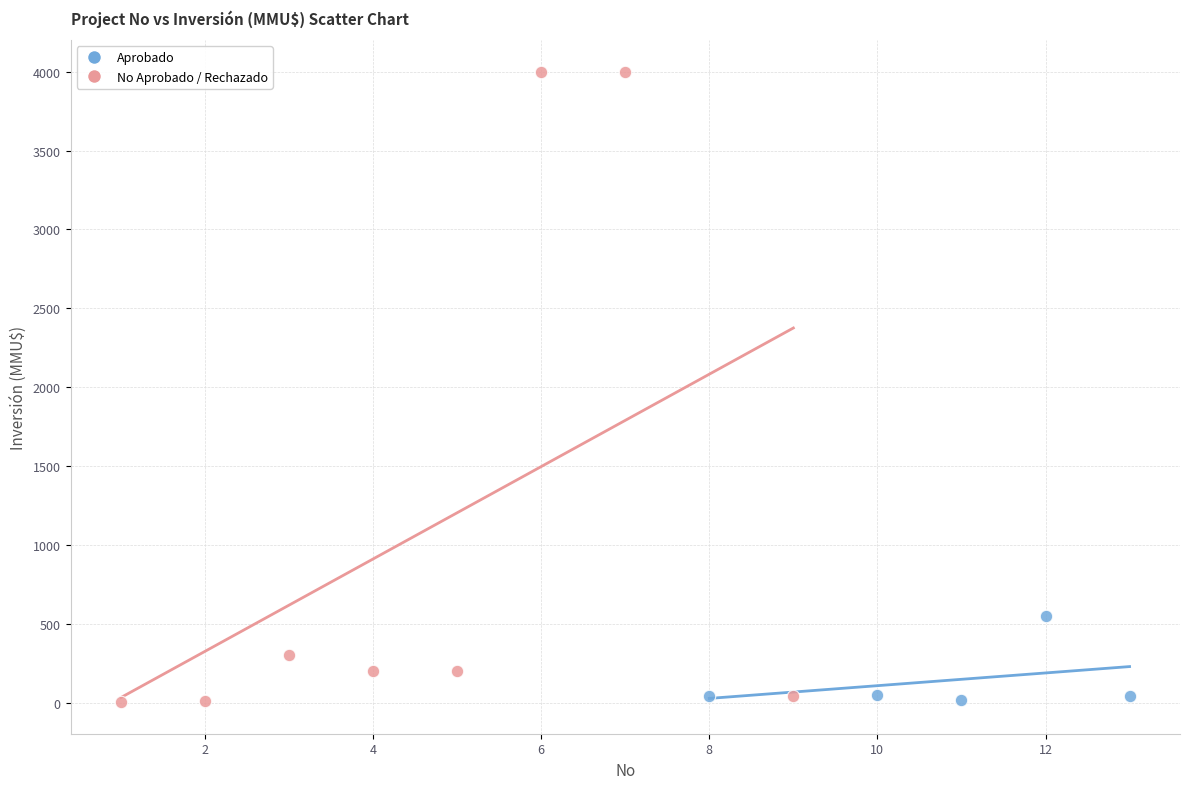

Which series has the widest spread of Y values?

No Aprobado / Rechazado